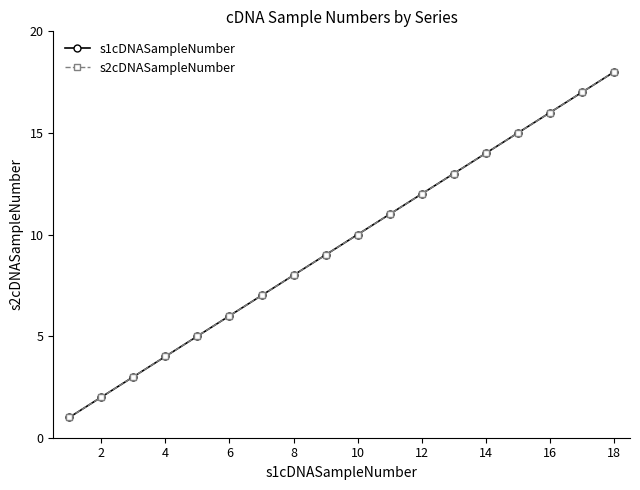

Does the chart have visible grid lines?

No